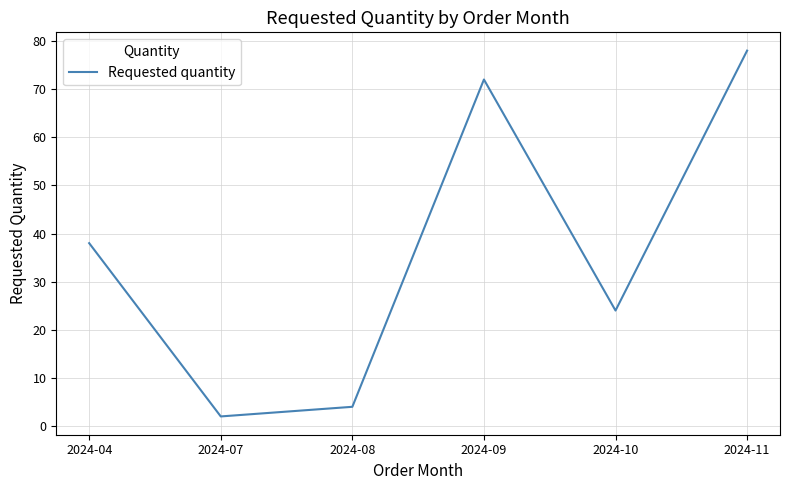

What is the minimum value shown in the chart?

2